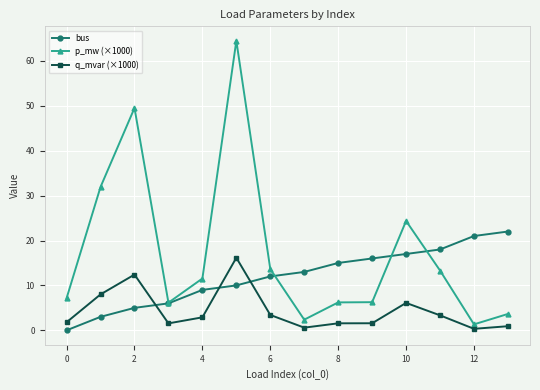

Count the number of categories in the chart.

14